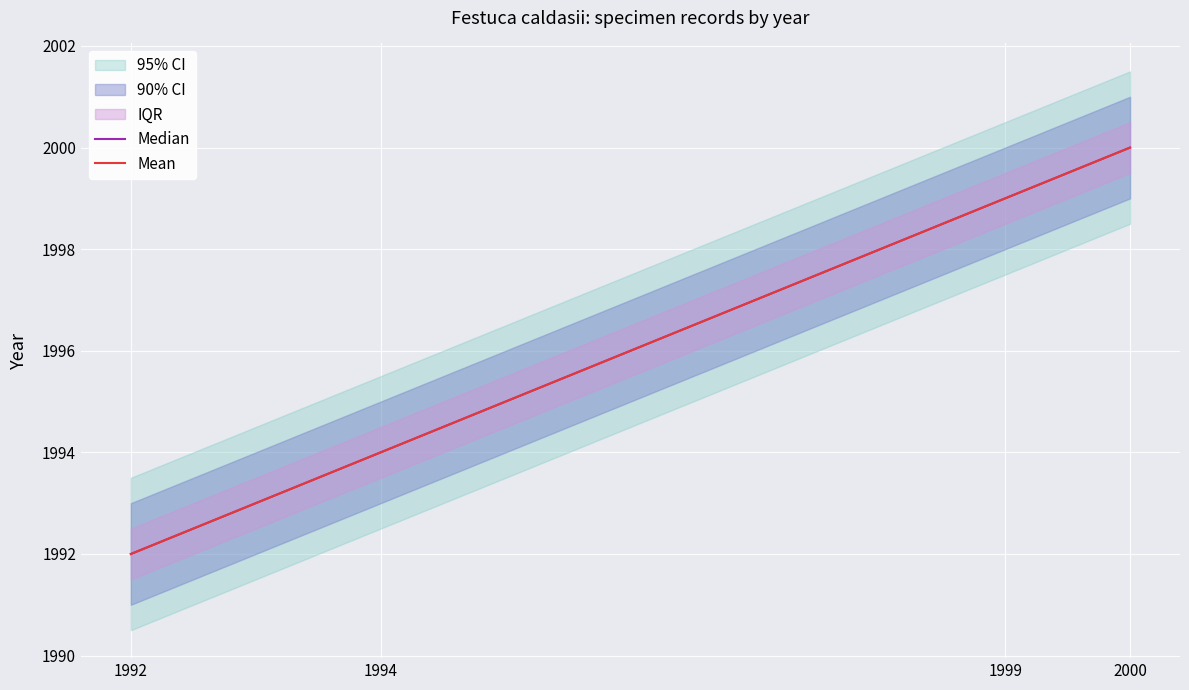

At which label is Median closest to 1996?

1994